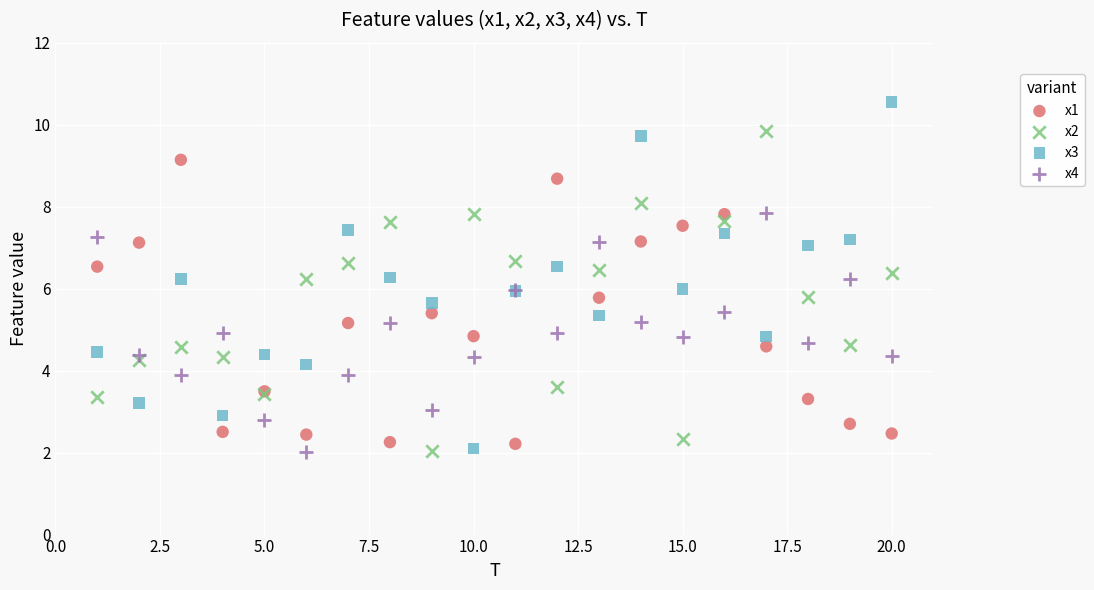

Which series reaches the maximum Y coordinate?

x3